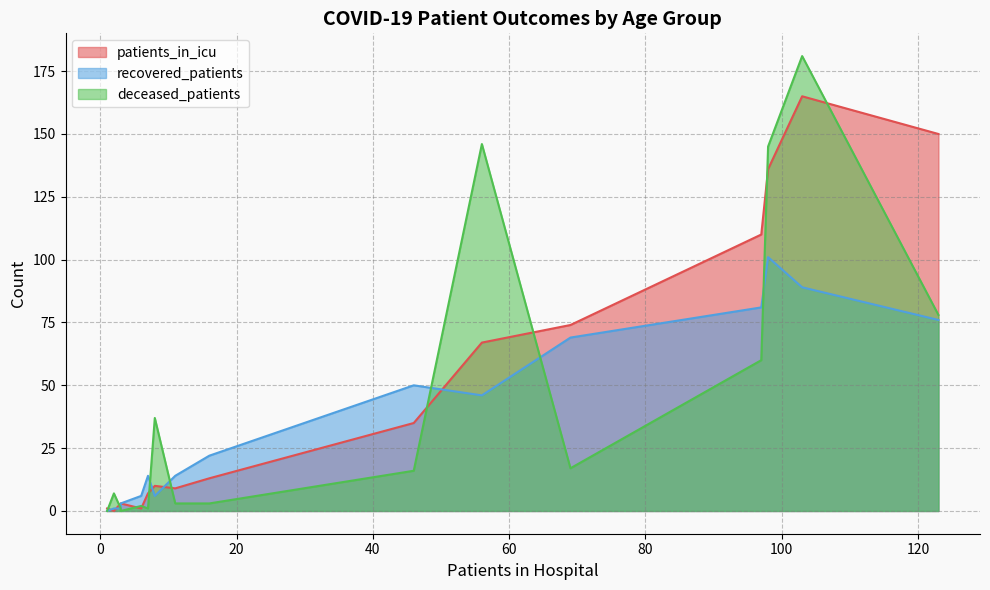

What are all the series names shown in the legend?

patients_in_icu, recovered_patients, deceased_patients